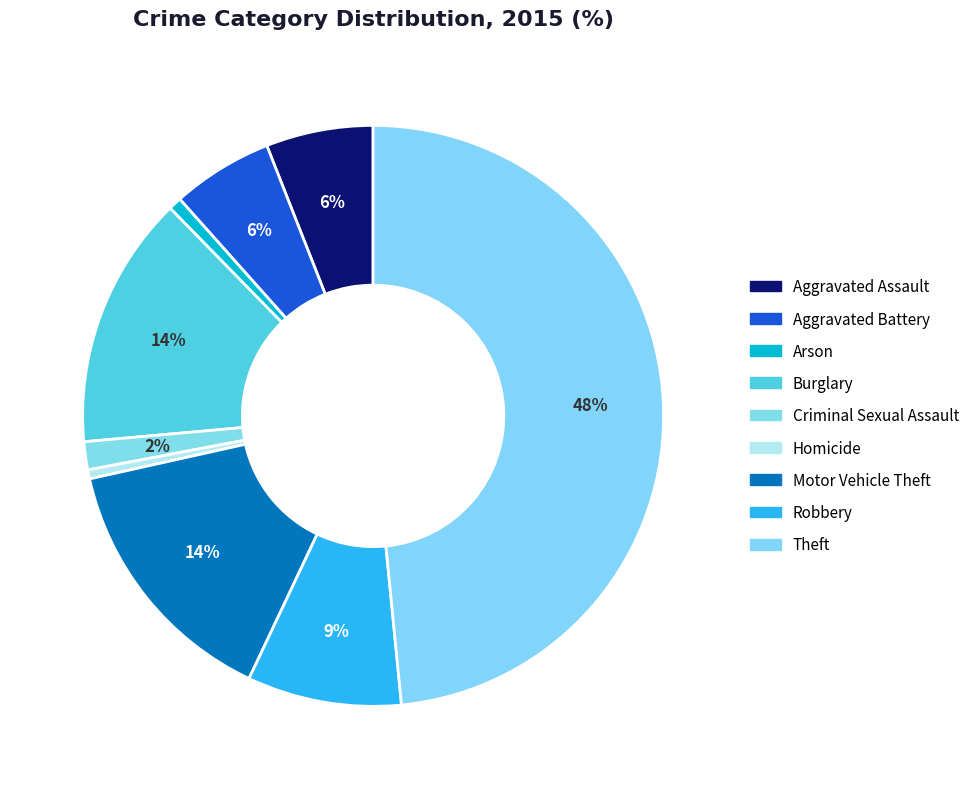

To the nearest percent, what is the average slice percentage?

11%